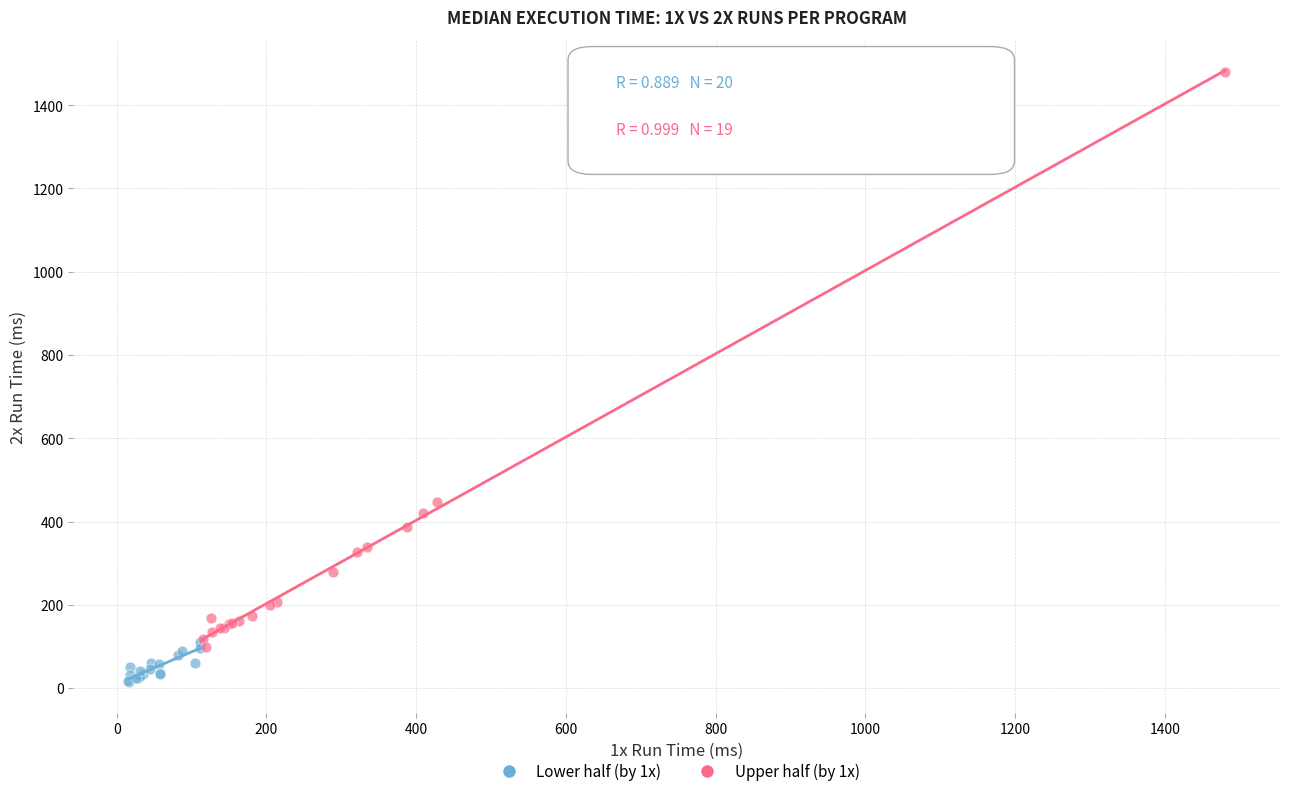

Which series contains the lowest Y value?

Lower half (by 1x)